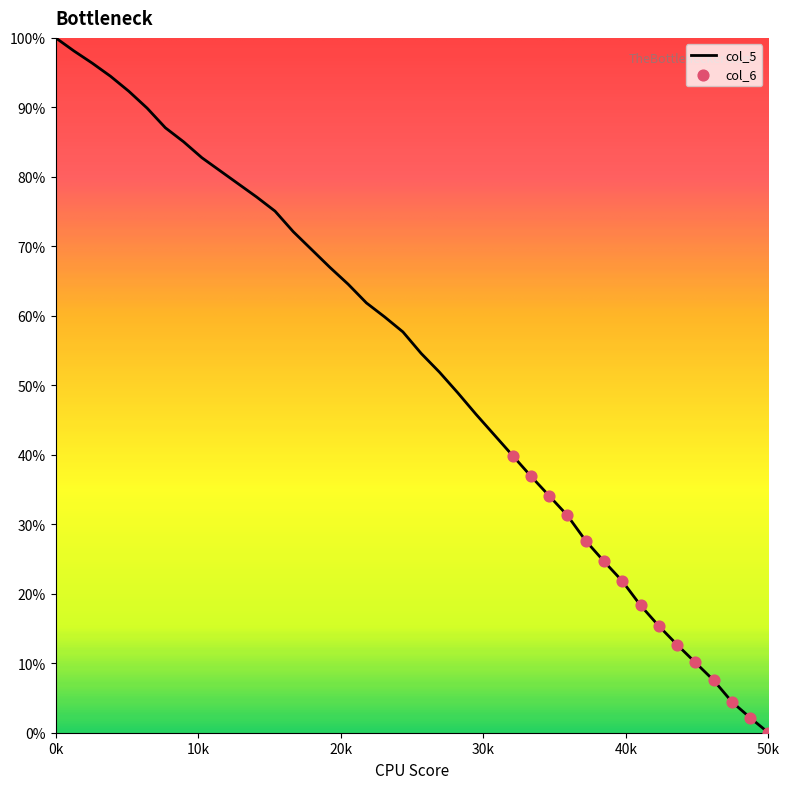

What is the greatest value displayed?

100.0